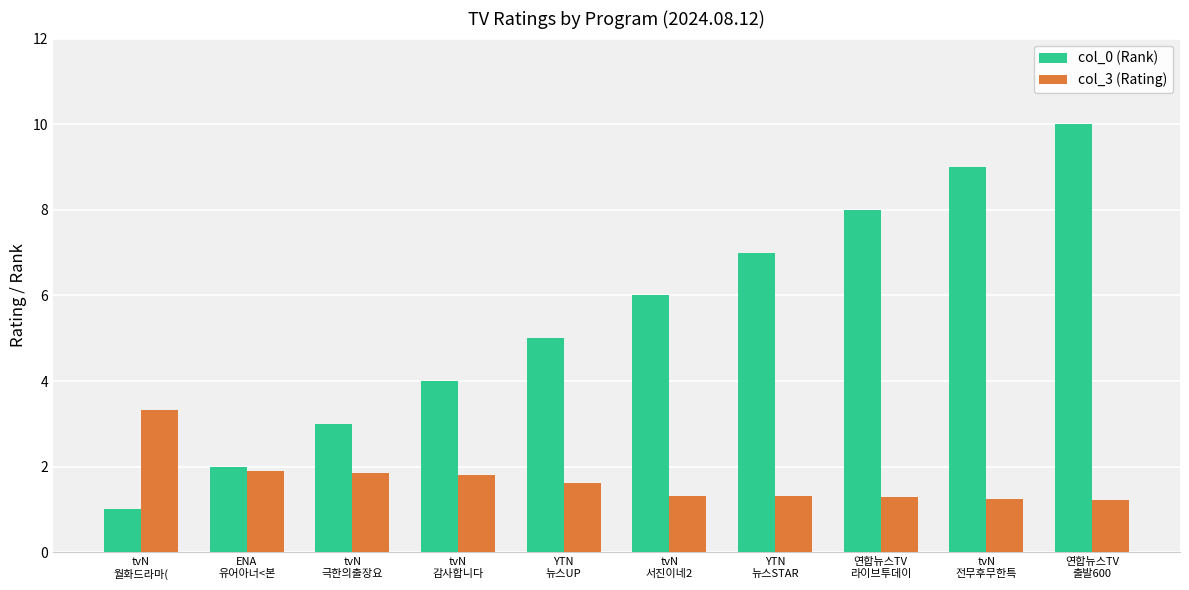

What are all the series names shown in the legend?

col_0 (Rank), col_3 (Rating)